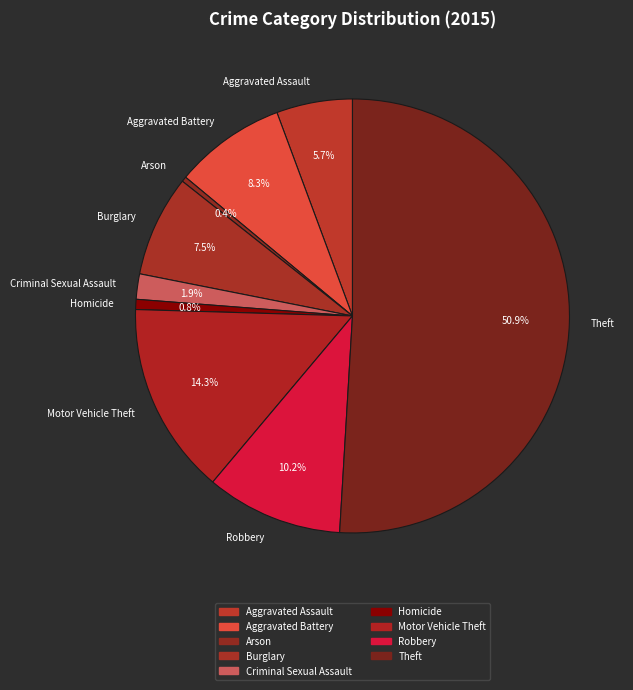

Which has a higher value, Burglary or Arson?

Burglary